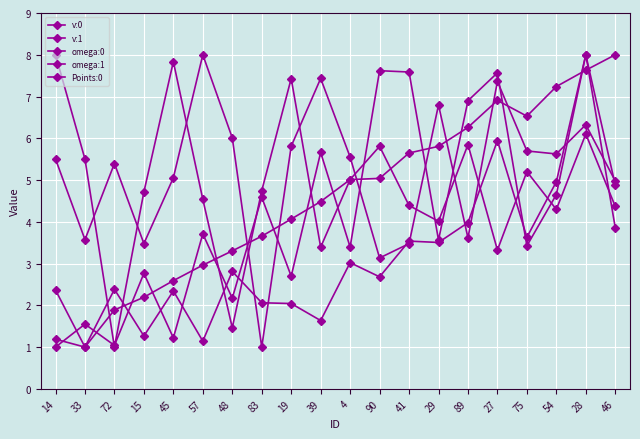

How many categories are shown in the chart?

20